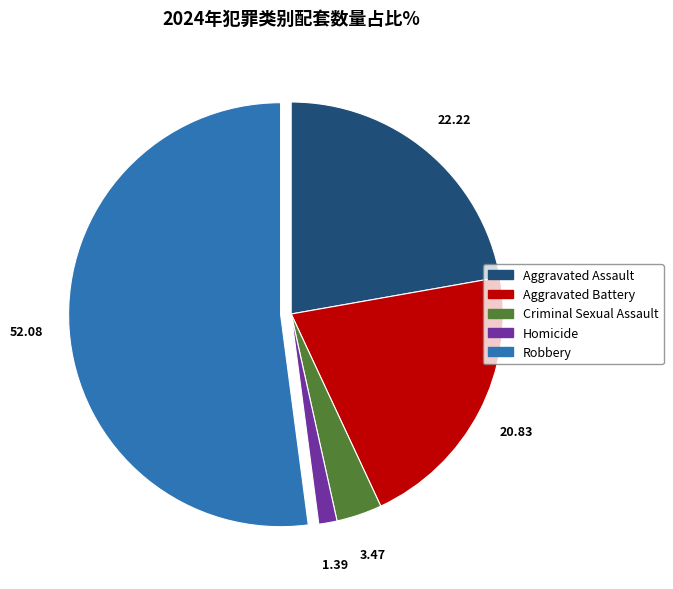

Which category has the smallest portion of the pie?

Homicide